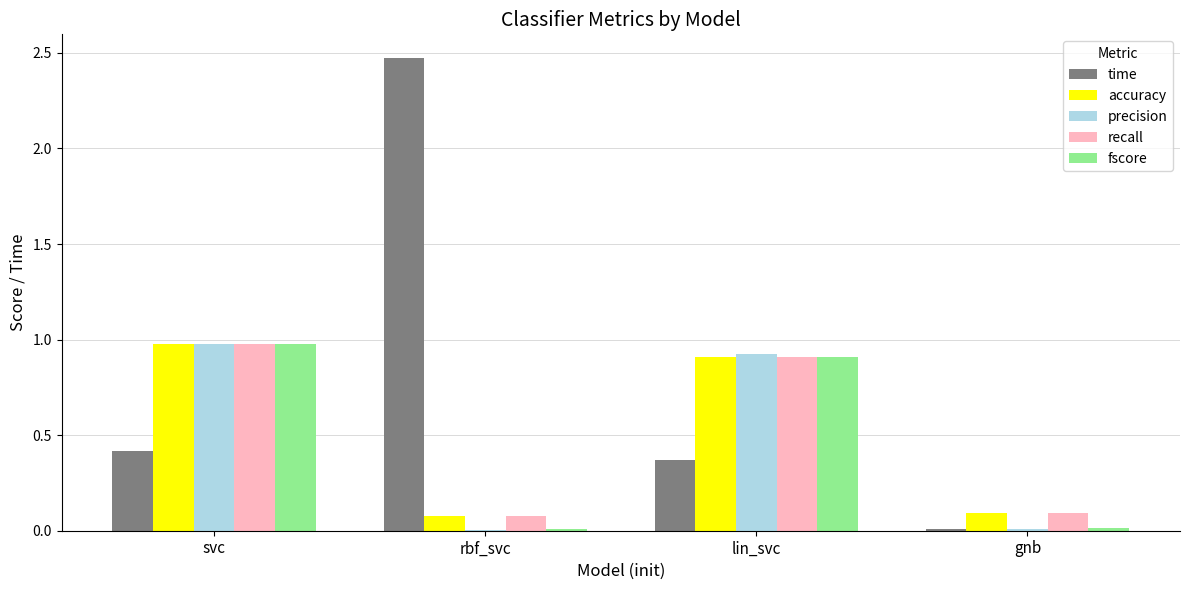

At which label does fscore reach its peak?

svc